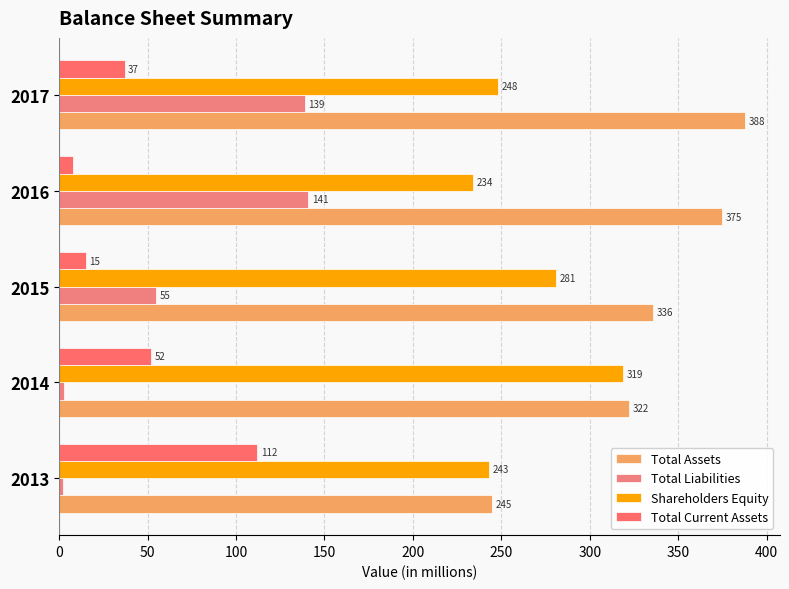

How many data points in Total Assets are less than 336?

2